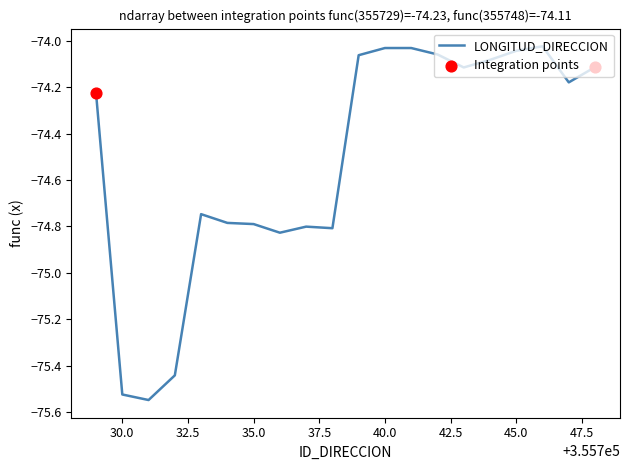

What is the difference between the maximum and minimum values?

1.5